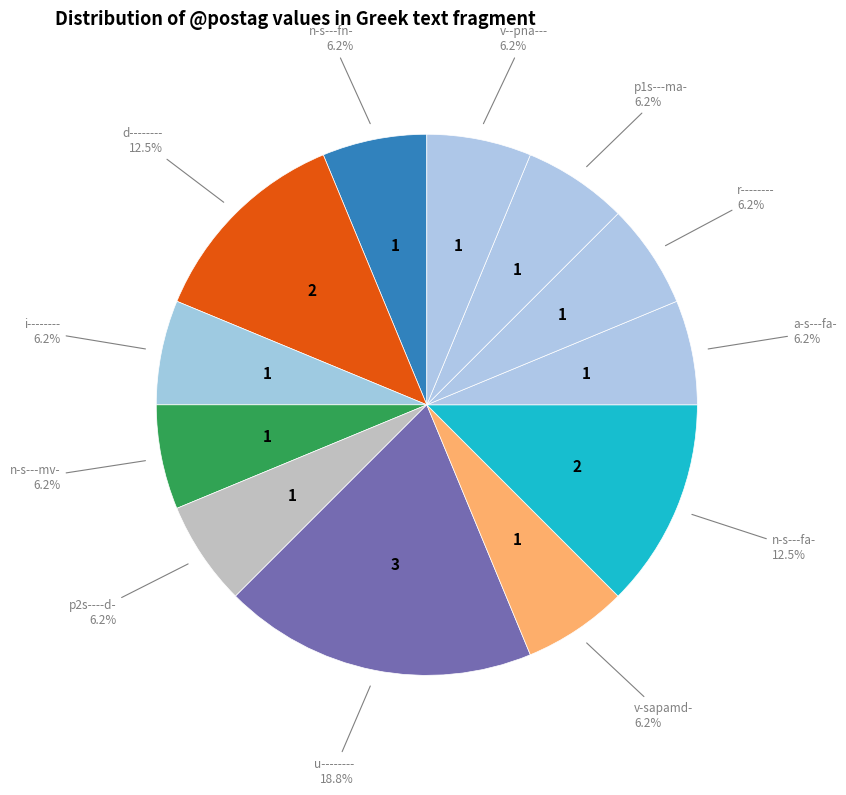

How many segments does this pie chart have?

12